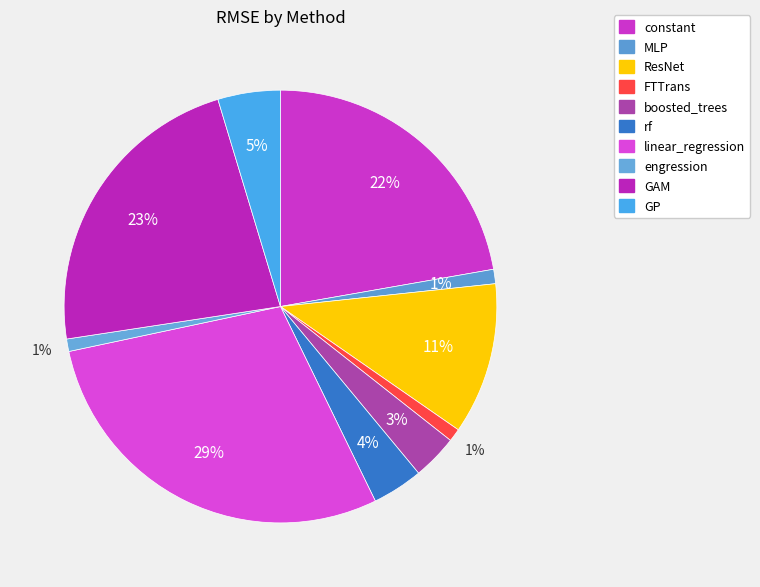

To the nearest percent, what is the combined percentage of MLP and boosted_trees?

4%